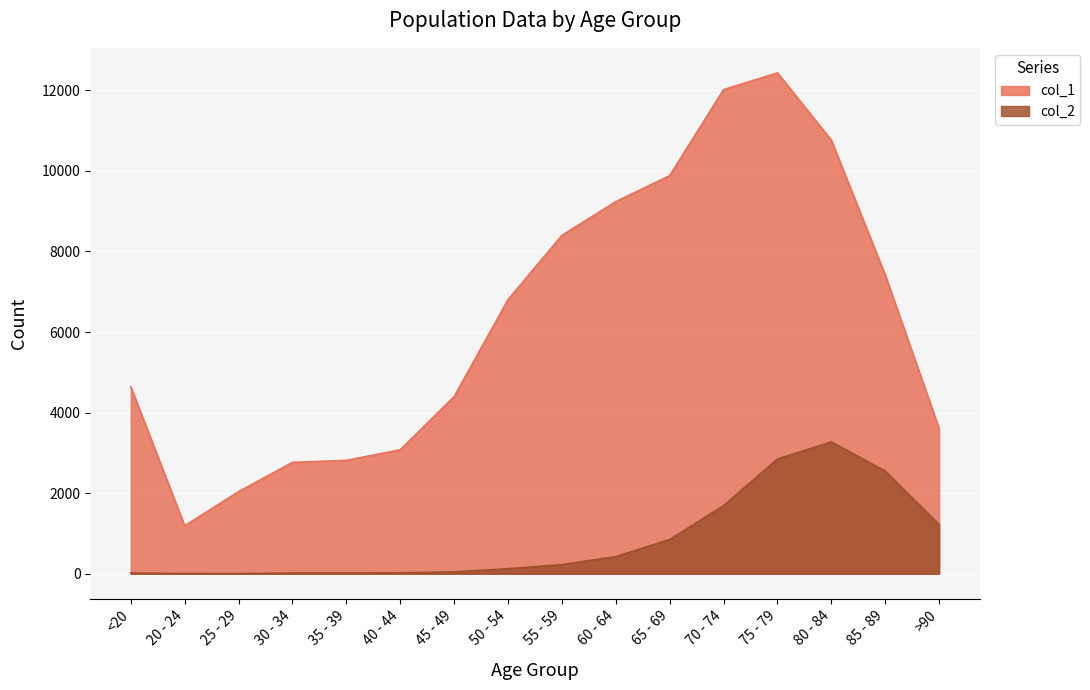

What is the label of the 12th point from the left?

70 - 74